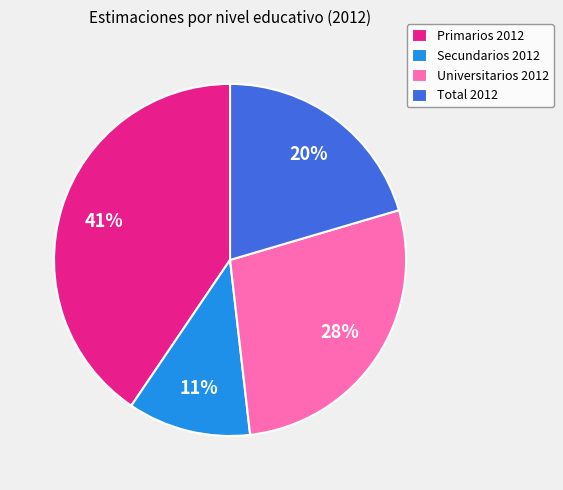

Count the number of slices in the pie.

4